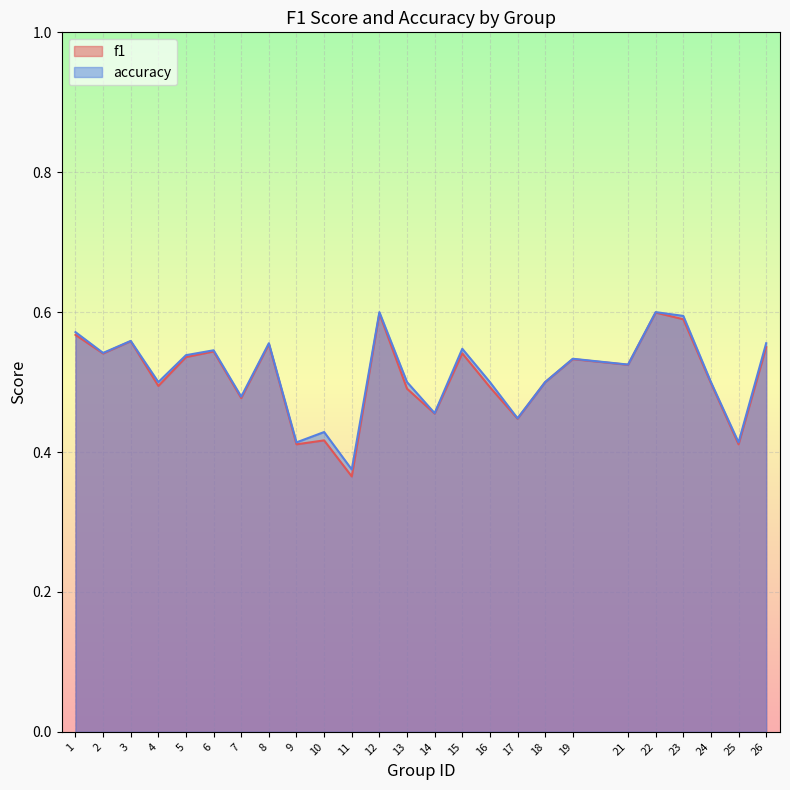

Reading left to right, transcribe all the data shown in this chart.

f1: 1=0.6	2=0.5	3=0.6	4=0.5	5=0.5	6=0.5	7=0.5	8=0.6	9=0.4	10=0.4	11=0.4	12=0.6	13=0.5	14=0.5	15=0.5	16=0.5	17=0.4	18=0.5	19=0.5	21=0.5	22=0.6	23=0.6	24=0.5	25=0.4	26=0.5
accuracy: 1=0.6	2=0.5	3=0.6	4=0.5	5=0.5	6=0.5	7=0.5	8=0.6	9=0.4	10=0.4	11=0.4	12=0.6	13=0.5	14=0.5	15=0.5	16=0.5	17=0.4	18=0.5	19=0.5	21=0.5	22=0.6	23=0.6	24=0.5	25=0.4	26=0.6